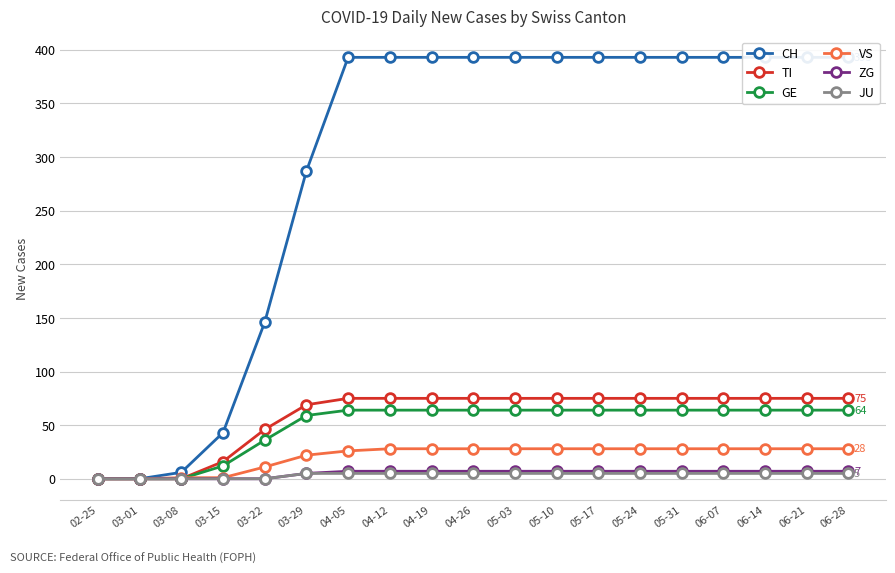

List the labels in order of GE value, largest first.

04-05, 04-12, 04-19, 04-26, 05-03, 05-10, 05-17, 05-24, 05-31, 06-07, 06-14, 06-21, 06-28, 03-29, 03-22, 03-15, 02-25, 03-01, 03-08